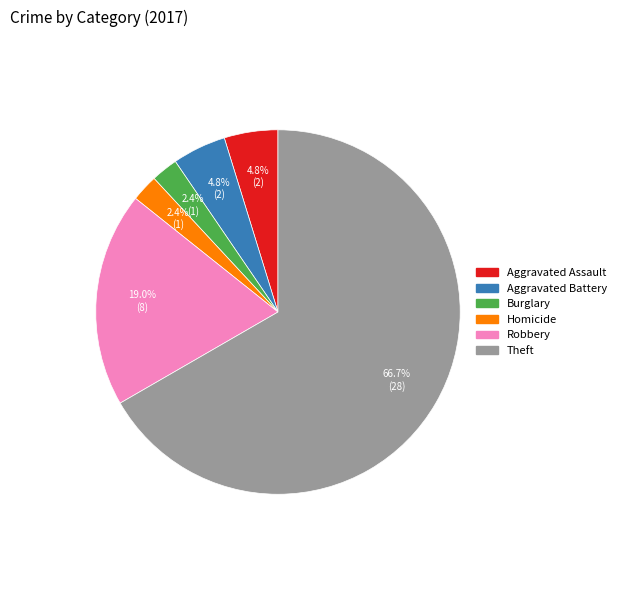

Is there a majority slice in this chart?

Yes